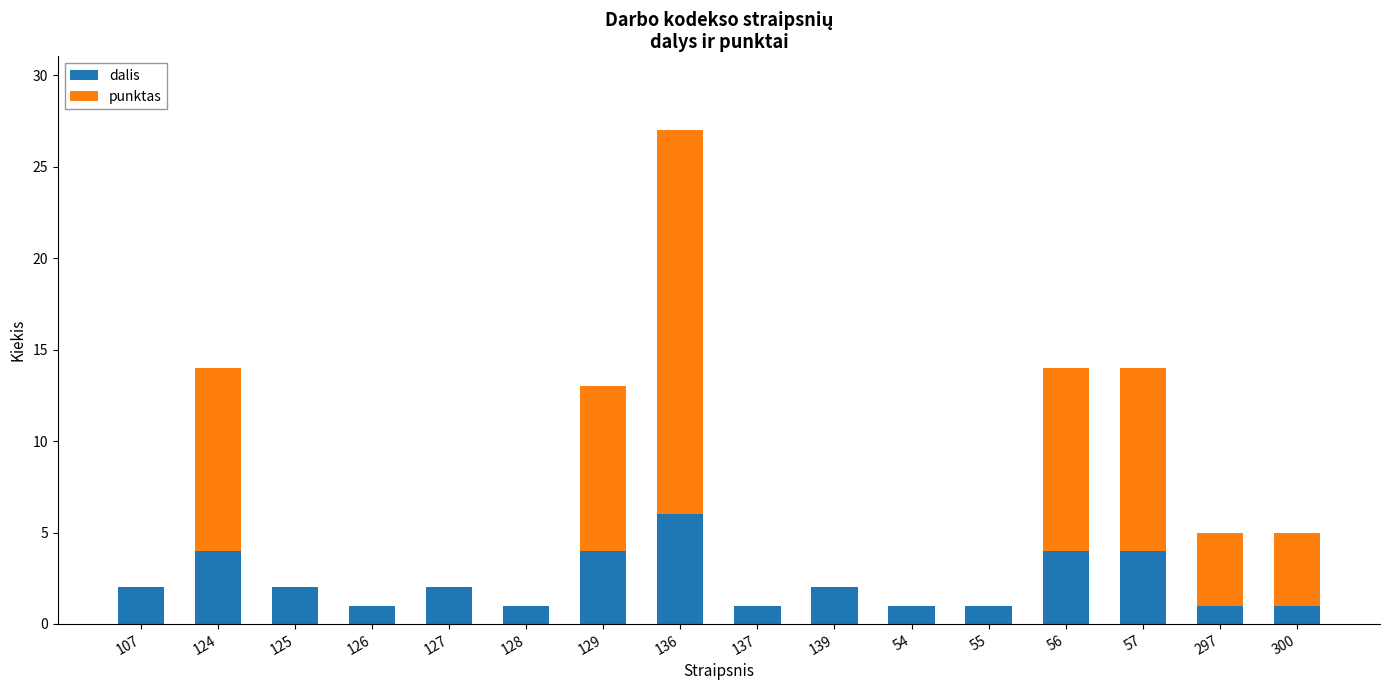

What is the sum of the dalis values at 125 and 128?

3